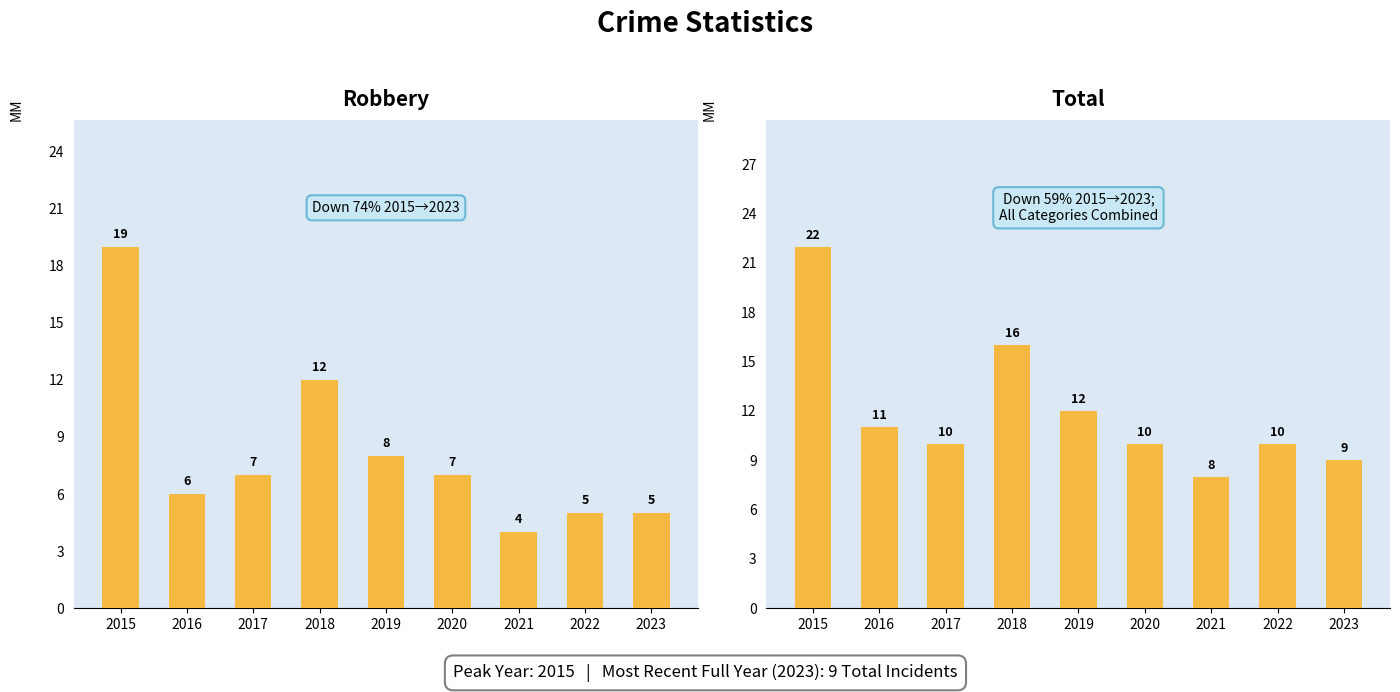

List the series in order of their peak value, lowest first.

Robbery, Total